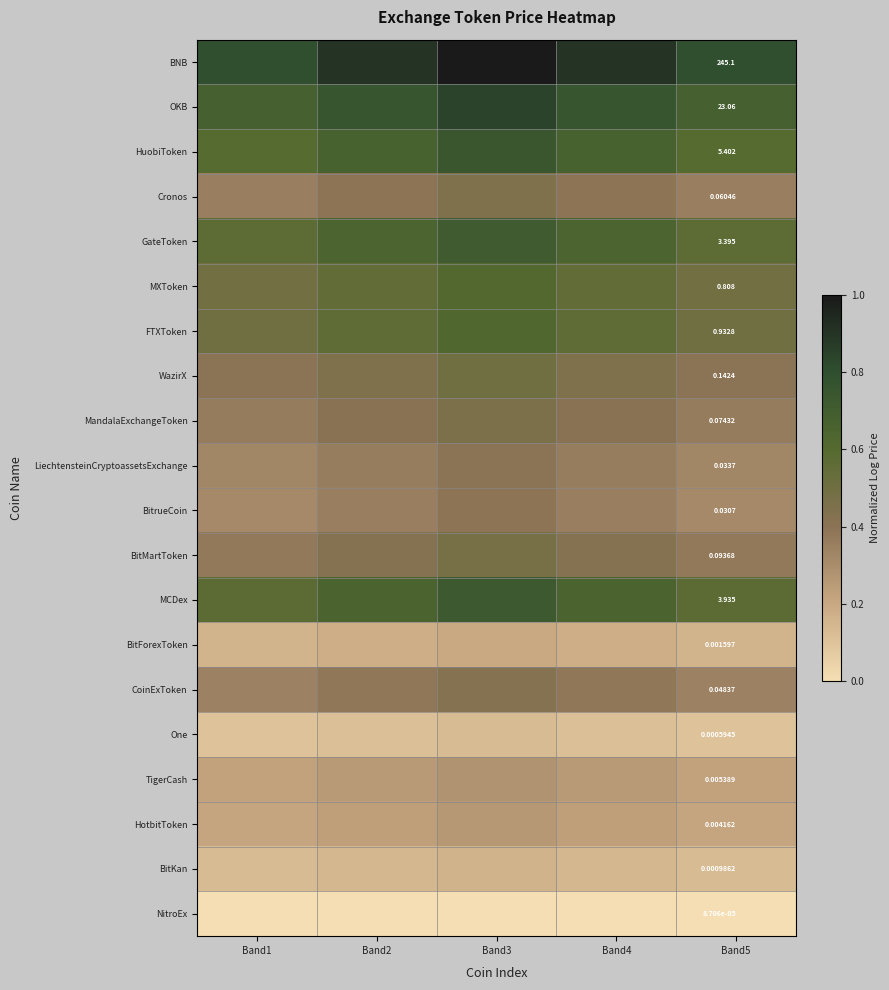

At how many categories does at least one series exceed 0?

5